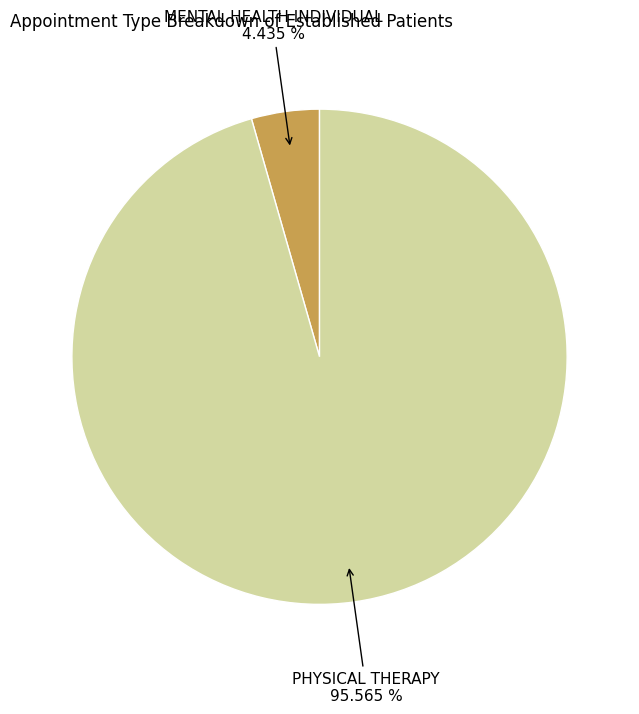

Is there any slice that represents more than half of the pie?

Yes